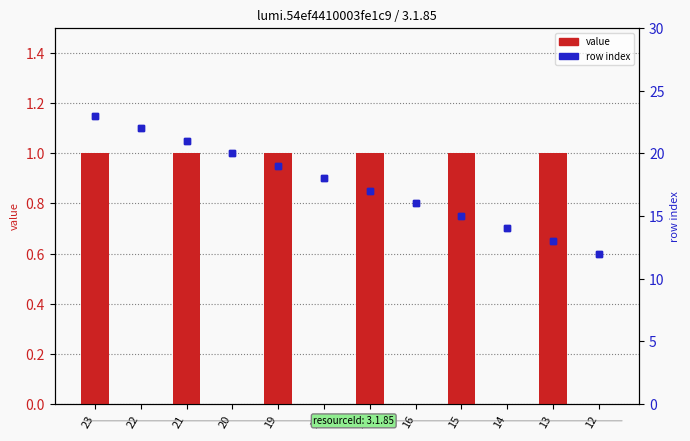

At which label does row index first exceed 18?

23